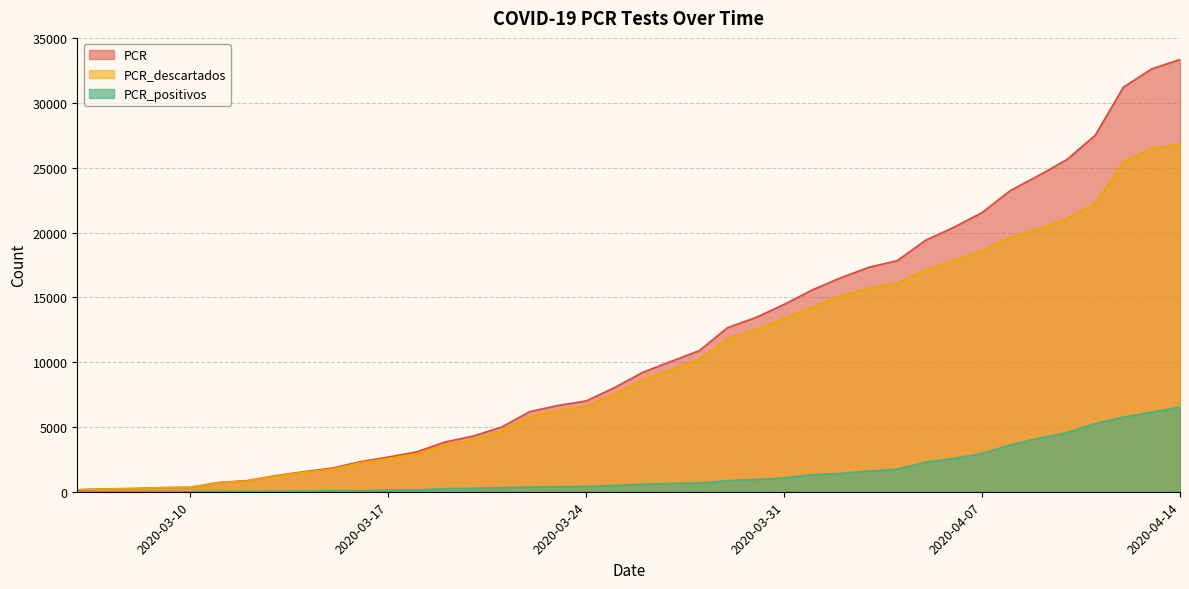

Reading left to right, transcribe all the data shown in this chart.

PCR: 155	219	250	318	346	714	855	1232	1545	1822	2315	2680	3075	3841	4298	4985	6184	6664	7013	8040	9219	10065	10896	12669	13452	14463	15587	16518	17334	17841	19410	20414	21555	23255	24414	25643	27519	31234	32644	33366
PCR_descartados: 154	213	243	309	335	697	833	1194	1502	1751	2229	2563	2930	3607	4035	4667	5821	6269	6597	7560	8639	9430	10225	11817	12502	13398	14264	15104	15739	16095	17129	17853	18601	19641	20289	21094	22258	25467	26509	26839
PCR_positivos: 1	6	7	9	11	17	22	38	43	71	86	117	145	234	263	318	363	395	416	480	580	635	671	852	950	1065	1323	1414	1595	1746	2281	2561	2954	3614	4121	4549	5261	5767	6135	6527